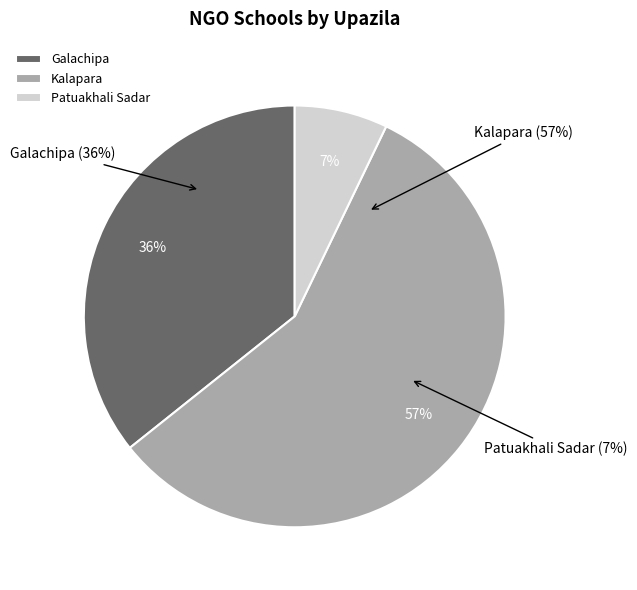

True or false: Kalapara accounts for 68% of the total.

False